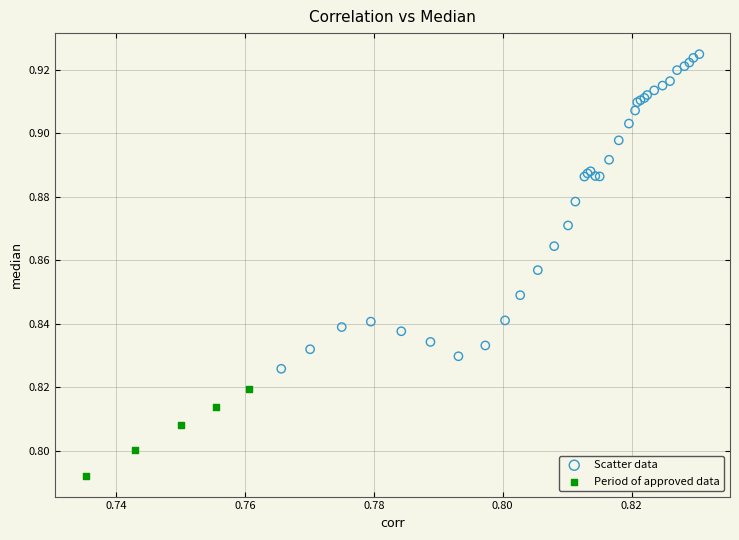

What are all the series names shown in the legend?

Scatter data, Period of approved data